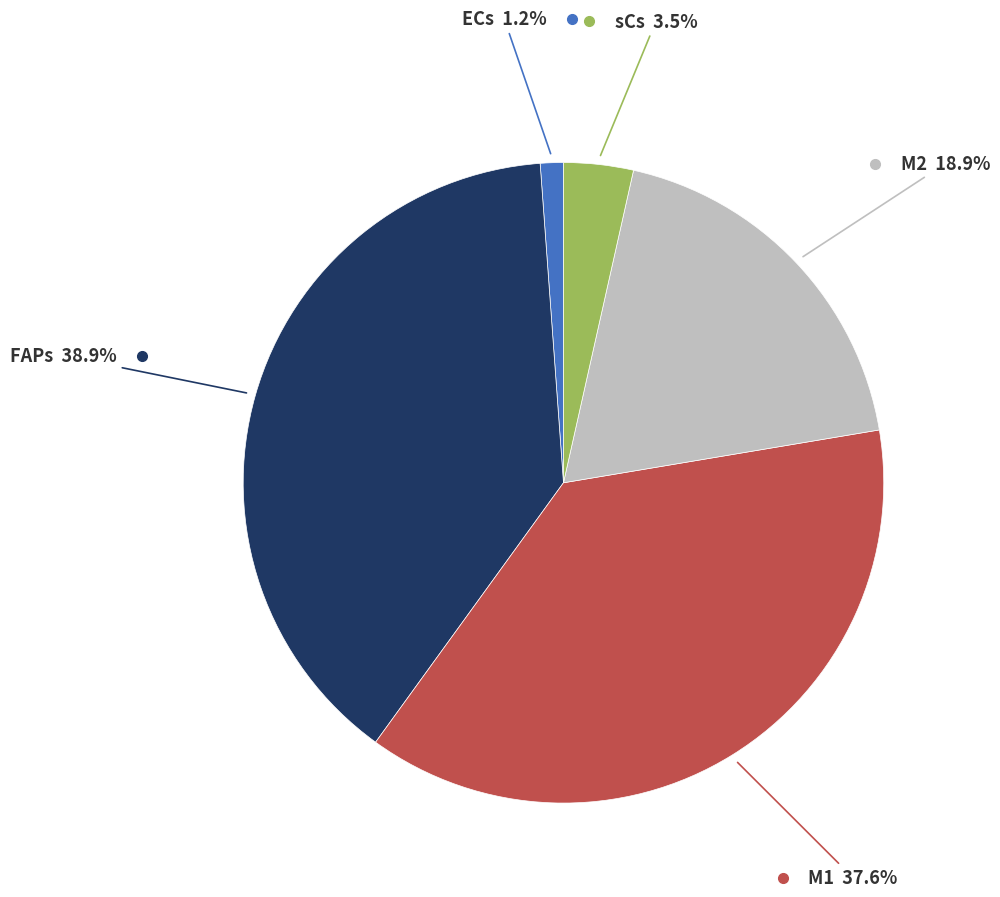

Is there any slice that represents more than half of the pie?

No